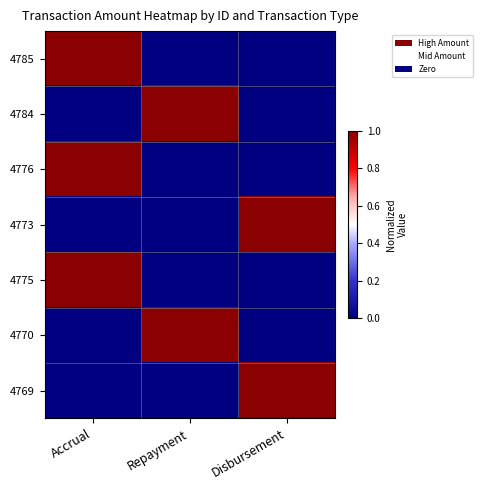

Which series has the largest range (max minus min)?

4785